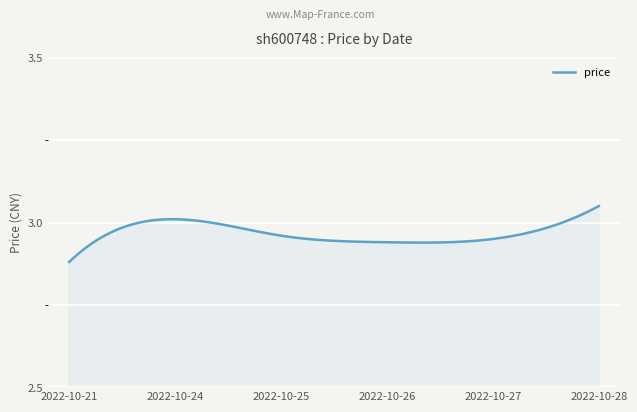

Does the chart have visible grid lines?

Yes